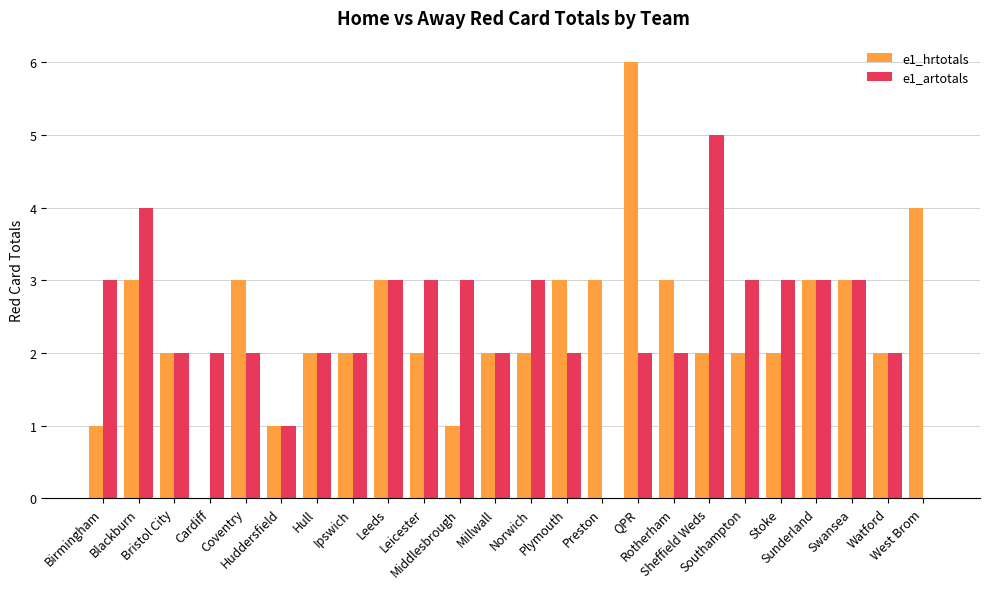

What is the maximum value shown in the chart?

6